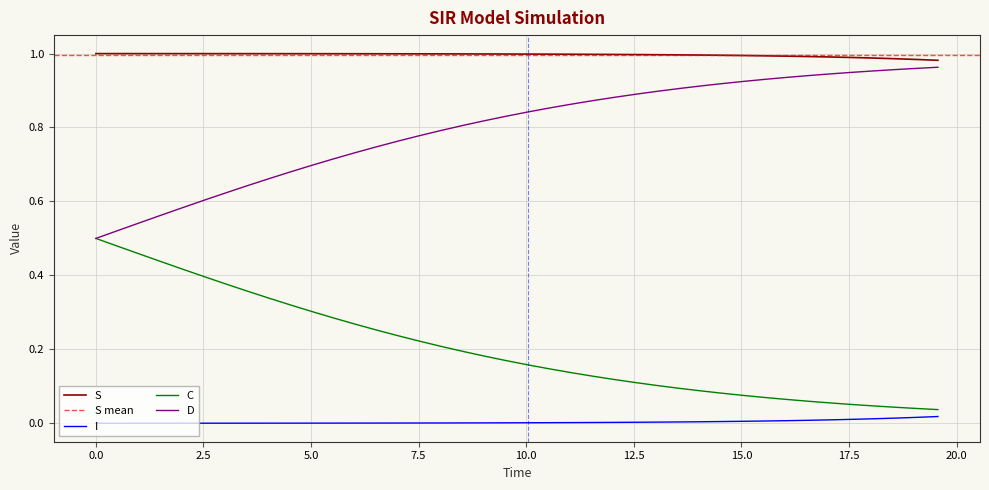

True or false: S and I cross at least once.

False